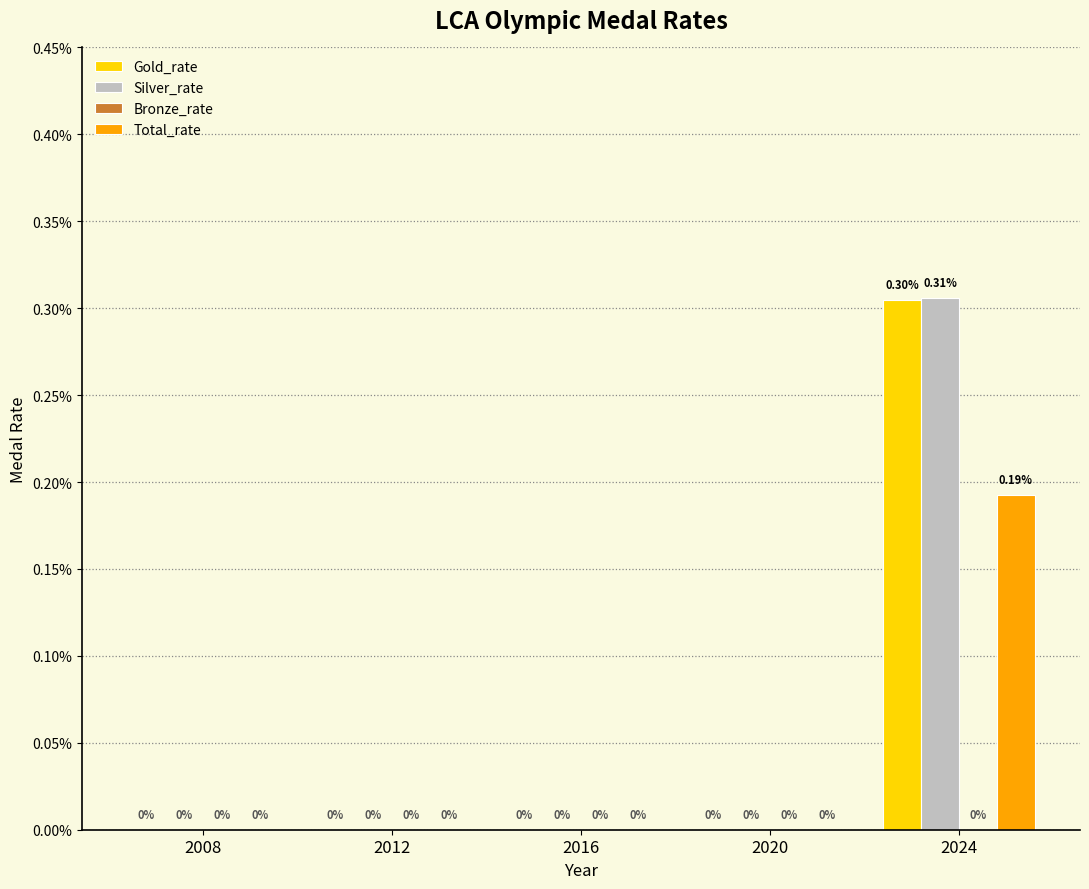

Are the bars grouped side by side (vs. stacked)?

Yes